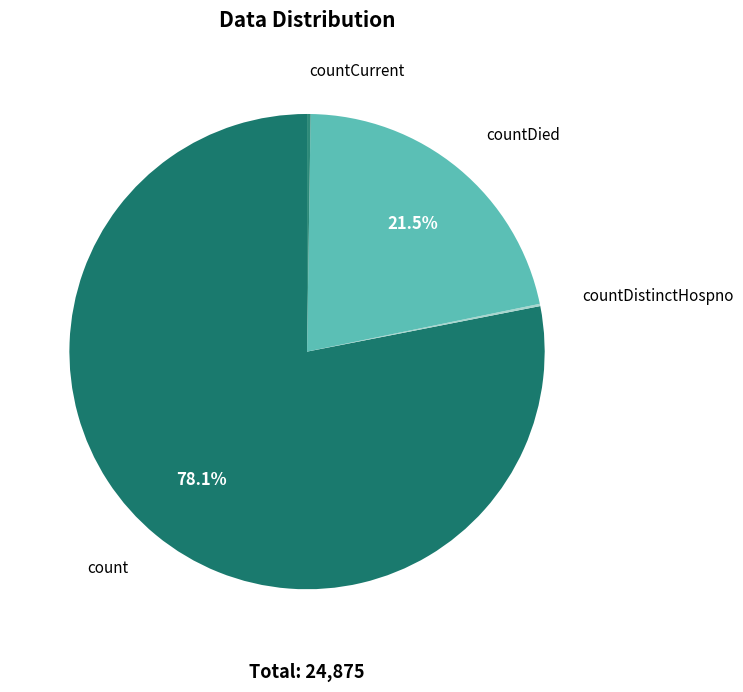

Which category accounts for the majority?

count